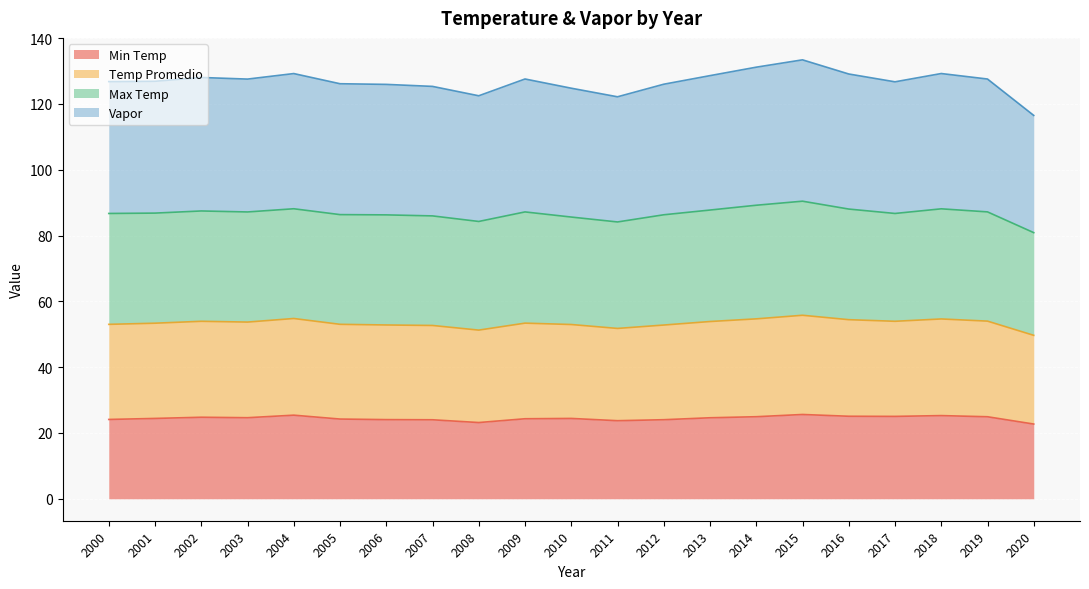

Where is Min Temp nearest to the value 24?

2007